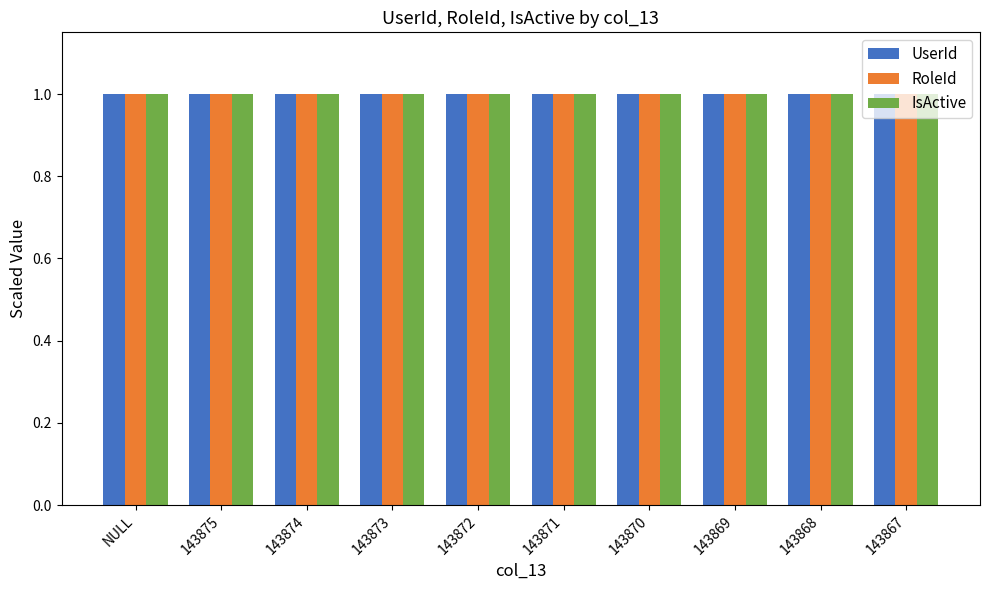

What is the total value across all series at 143868?

3.0